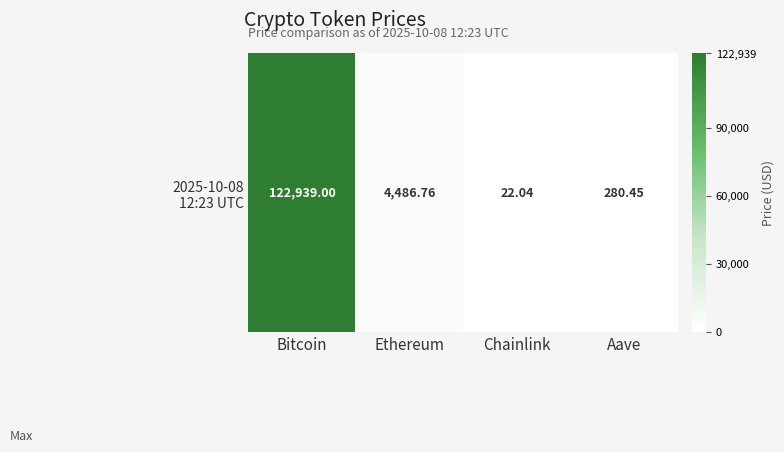

What is the change in value from Bitcoin to Ethereum?

-118452.2